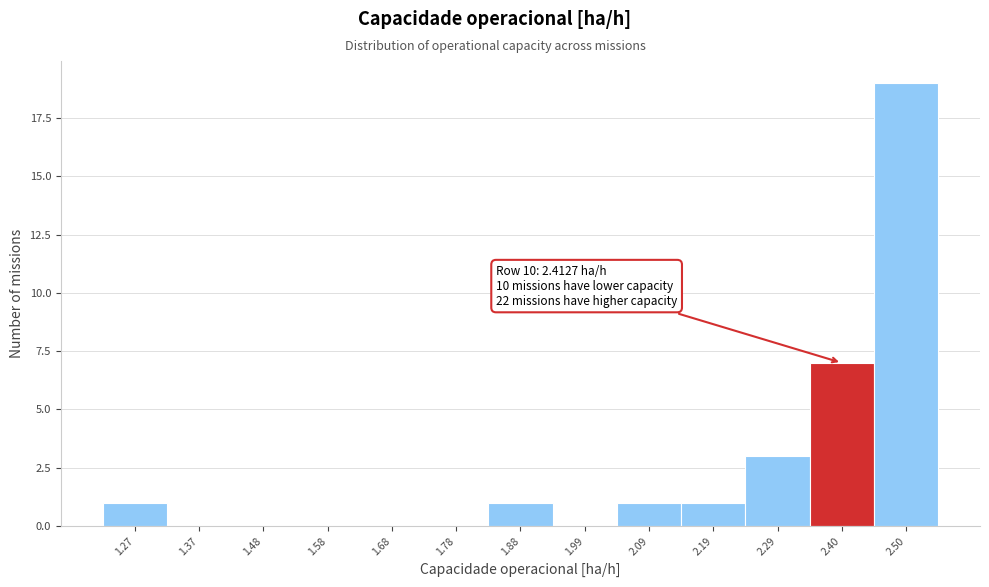

Over which range of the x-axis is the bar tallest?

2.44 to 2.54